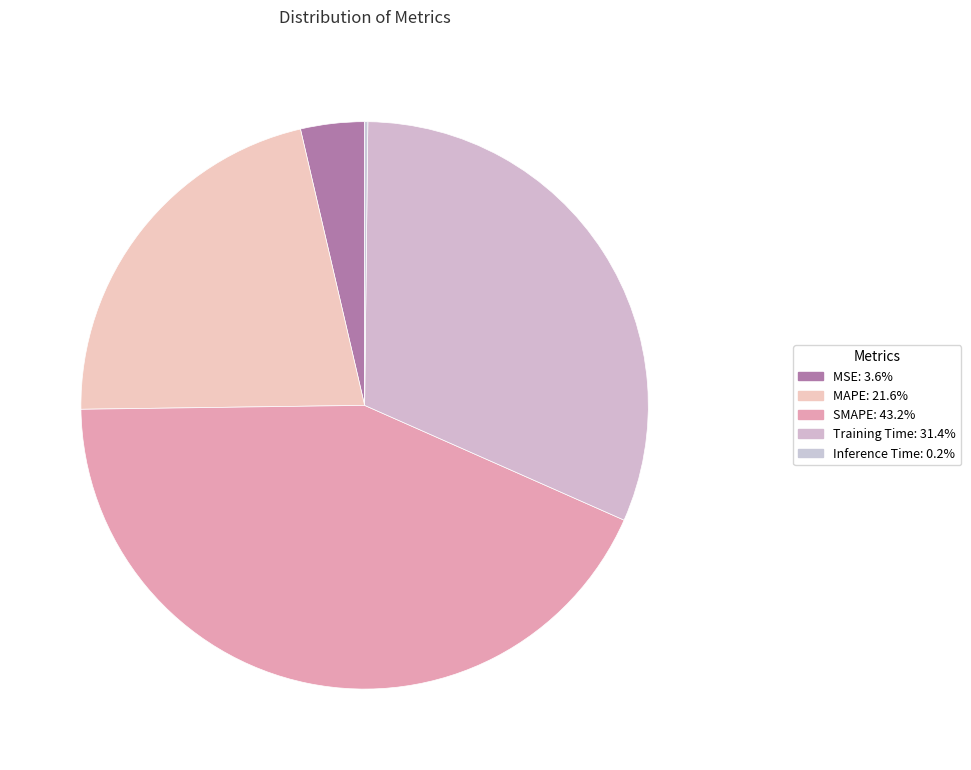

How many segments does this pie chart have?

5